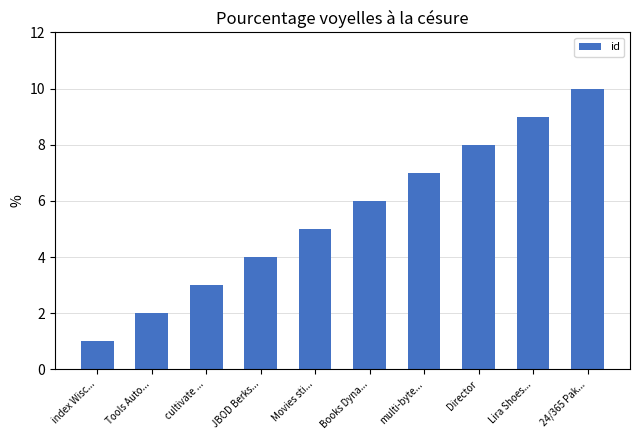

What is the ratio of the value at JBOD Berks... to the value at Books Dyna...?

0.7